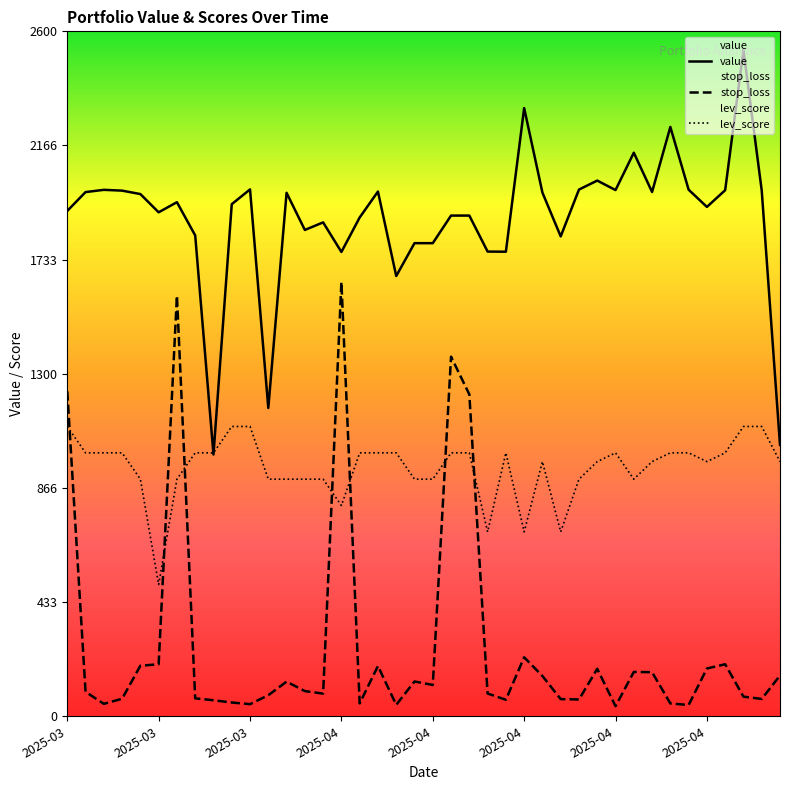

Reading left to right, extract all data points from this chart.

value: 1918.4	1989.8	1998.3	1995.3	1982.3	1913.0	1951.4	1825.2	993.7	1943.9	2000.0	1170.1	1987.0	1846.0	1874.7	1762.5	1893.4	1991.9	1671.2	1795.9	1795.9	1900.6	1900.6	1764.0	1763.4	2308.6	1987.8	1821.6	1999.4	2033.5	1997.5	2139.3	1990.2	2236.9	1998.9	1933.5	1997.0	2529.3	1995.6	1030.2
stop_loss: 1233.3	92.8	47.2	66.5	191.8	197.5	1596.6	68.1	60.8	52.3	45.9	80.0	131.5	95.7	86.1	1648.3	48.9	190.7	43.5	132.1	118.8	1364.9	1221.8	86.4	62.7	223.9	152.9	65.2	63.8	180.1	38.2	168.3	167.4	48.7	42.8	181.4	197.5	74.6	65.8	154.5
lev_score: 1100.0	1000.0	1000.0	1000.0	900.0	500.0	900.0	1000.0	1000.0	1100.0	1100.0	900.0	900.0	900.0	900.0	800.0	1000.0	1000.0	1000.0	900.0	900.0	1000.0	1000.0	700.0	1000.0	700.0	966.7	700.0	900.0	966.7	1000.0	900.0	966.7	1000.0	1000.0	966.7	1000.0	1100.0	1100.0	966.7